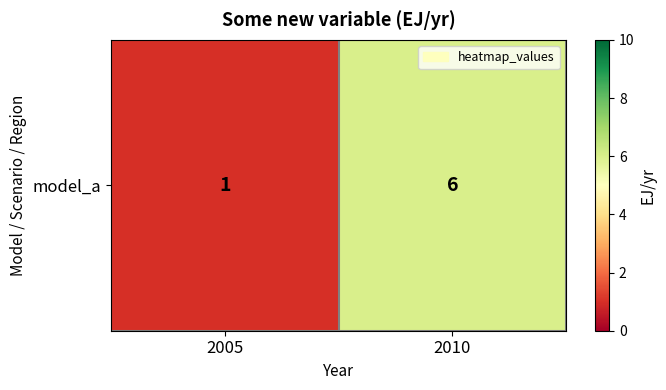

What is the difference between the values at 2010 and 2005?

5